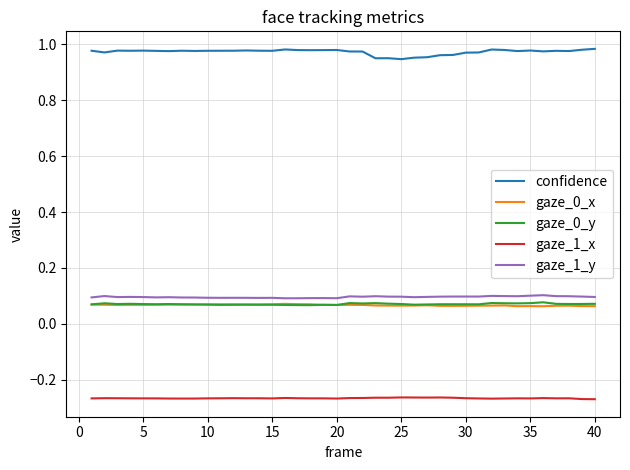

True or false: gaze_0_x and gaze_1_x cross at least once.

False